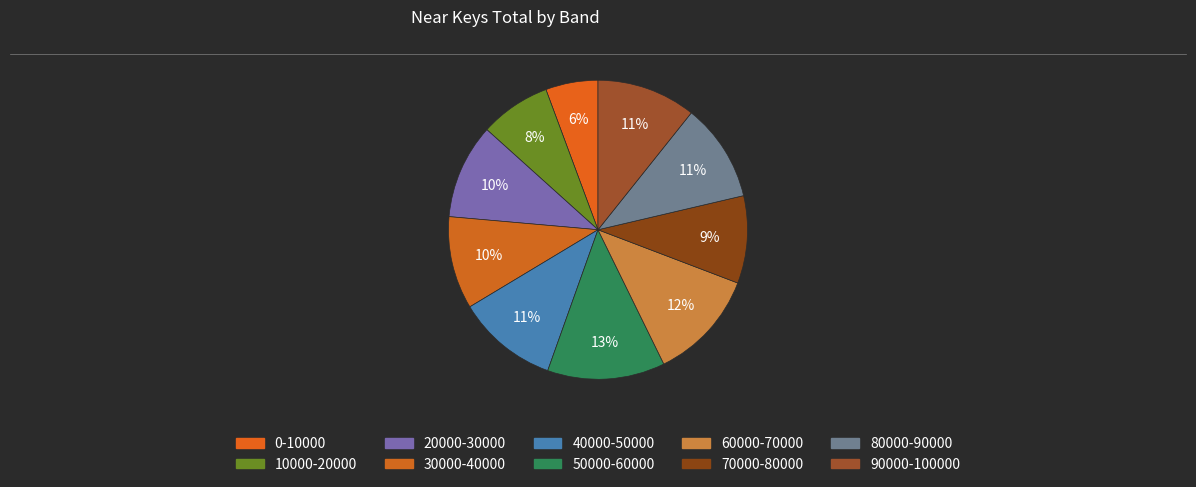

What portion of the pie excludes 20000-30000?

89.7%